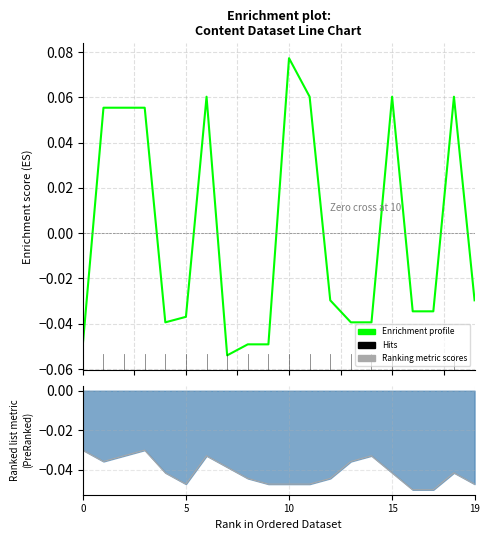

True or false: Ranking metric scores and Enrichment profile cross at least once.

True